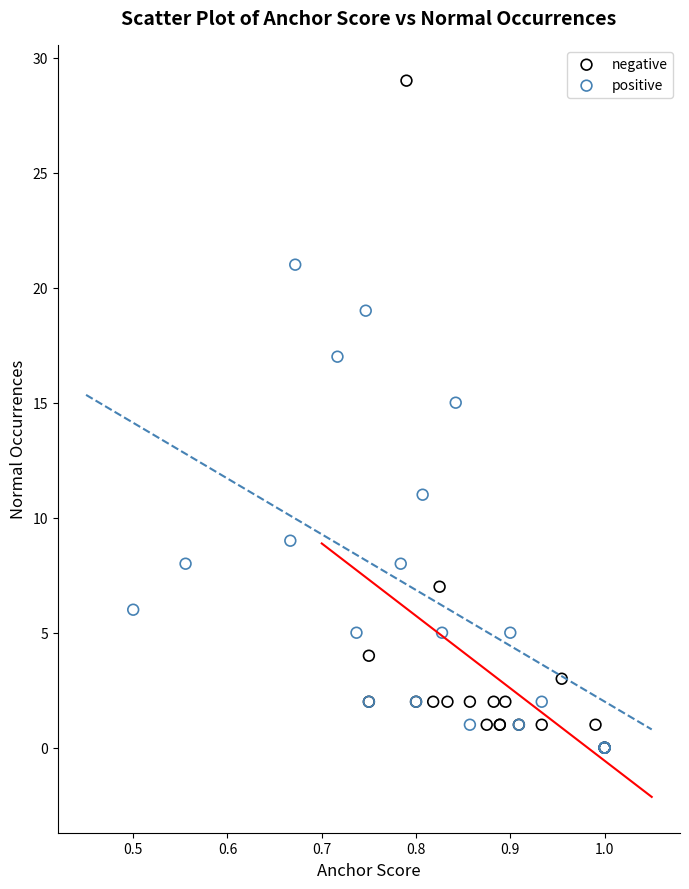

What are all the series names shown in the legend?

negative, positive